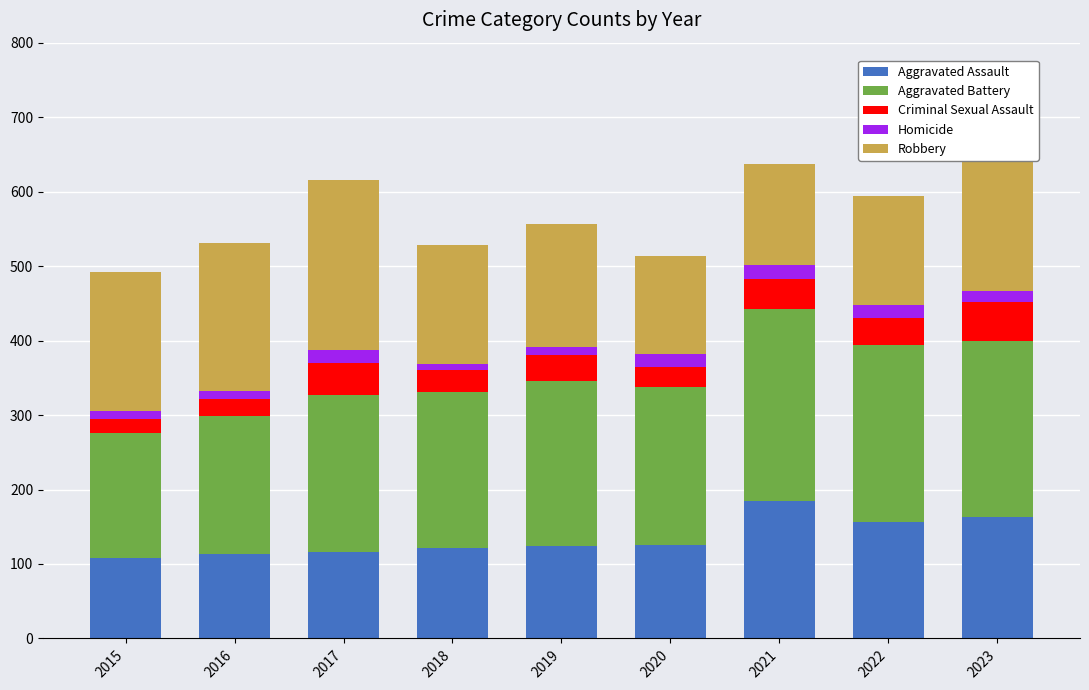

How many bars are there in total?

9